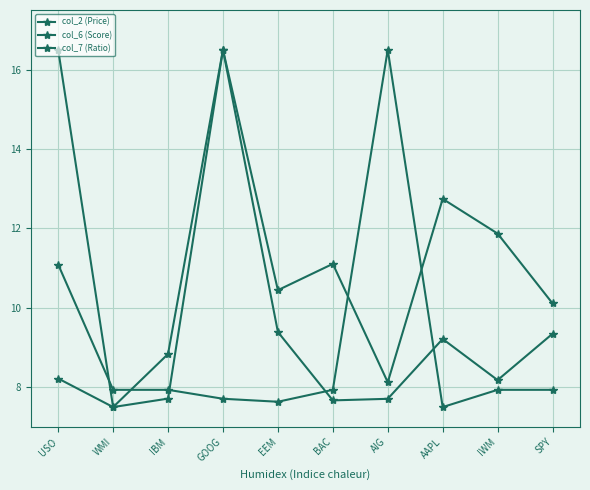

What is the maximum value for col_2 (Price)?

16.5